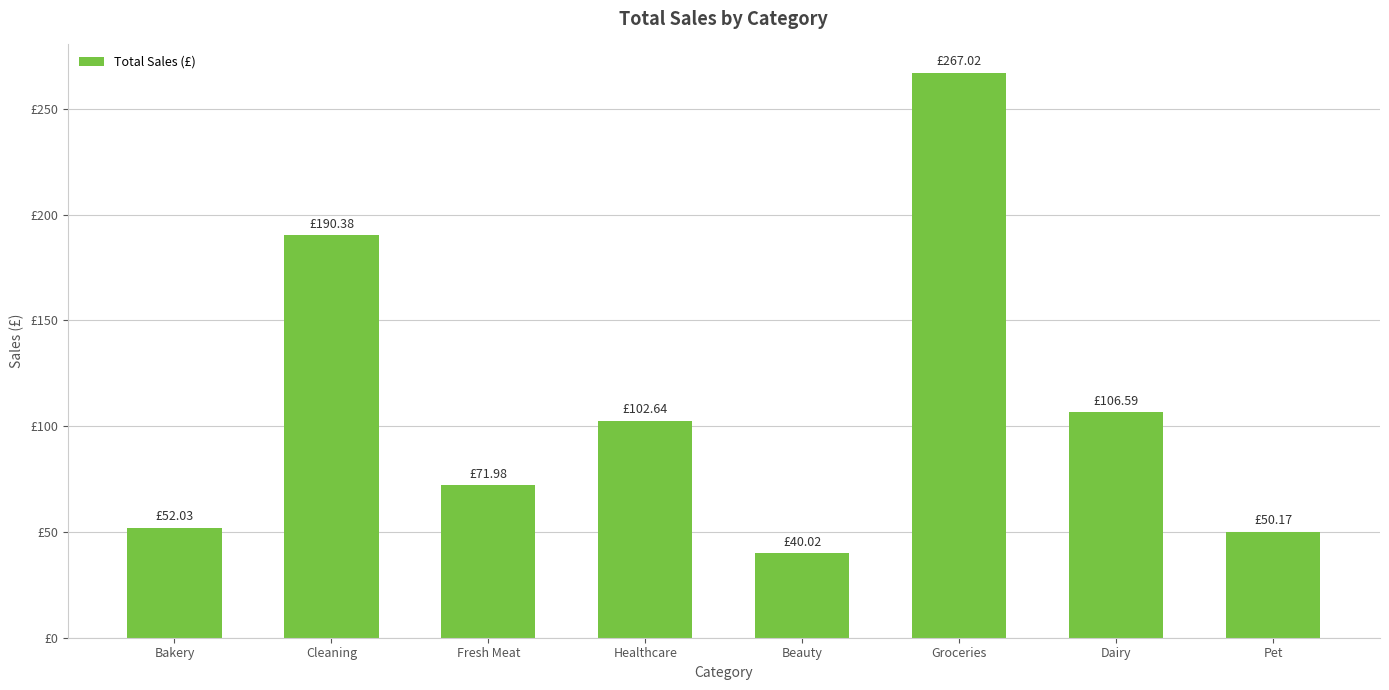

What is the label of the 4th bar from the left?

Healthcare